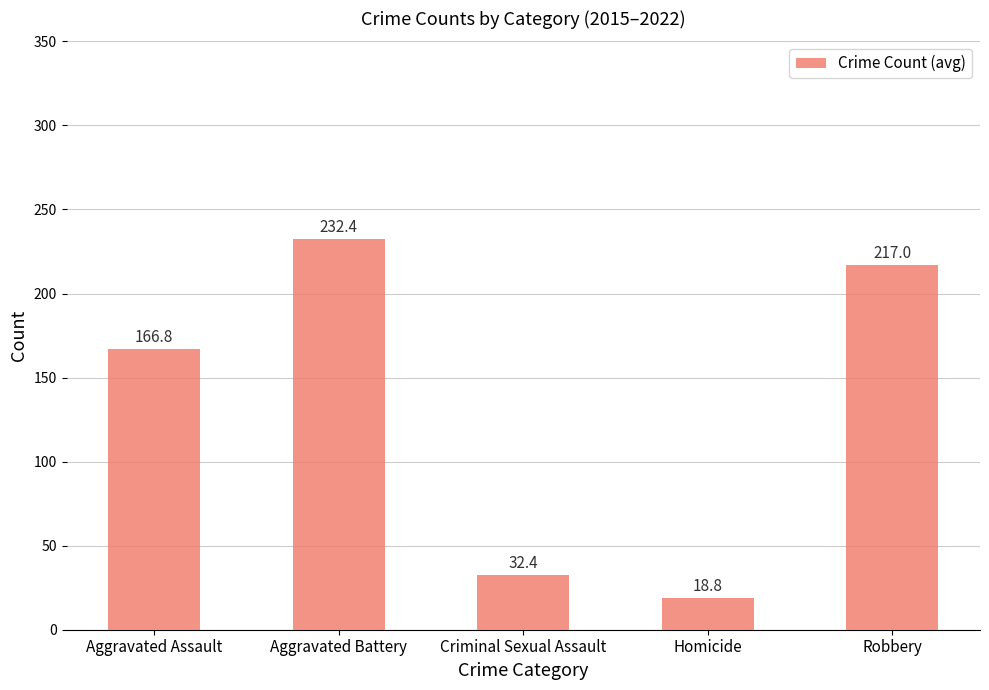

What is the change in value from Aggravated Battery to Homicide?

-213.6